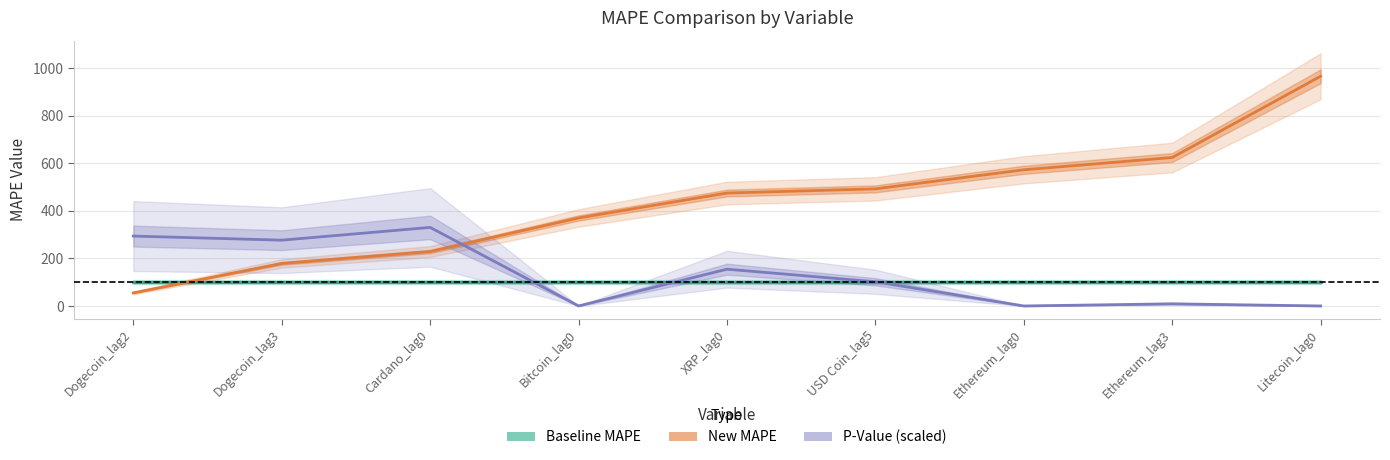

Is the value of New MAPE at Ethereum_lag3 greater than the value of Baseline MAPE at USD Coin_lag5?

Yes